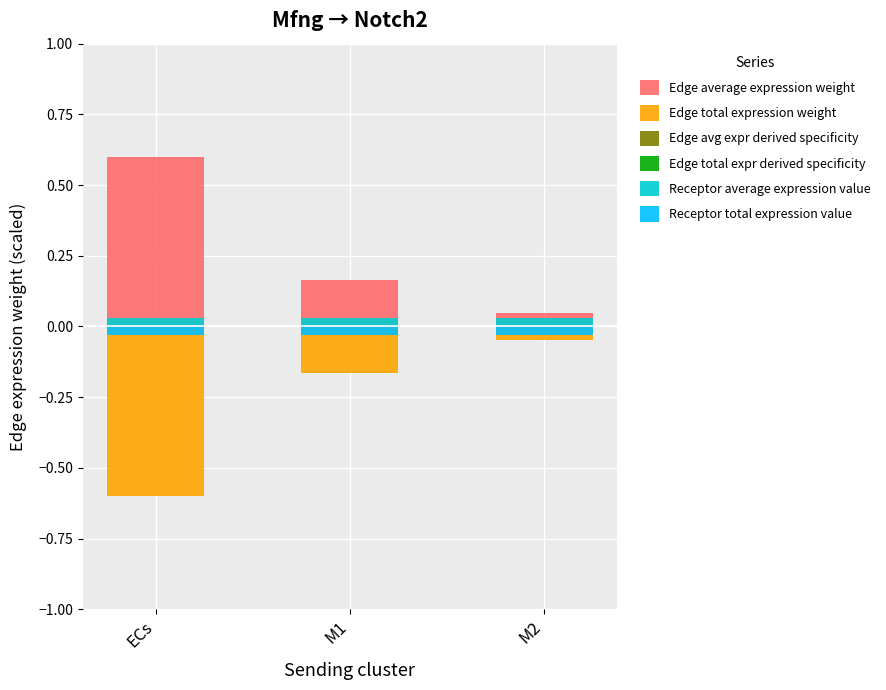

Reading left to right, transcribe all the data shown in this chart.

Edge average expression weight: ECs=0.6	M1=0.2	M2=0.0
Edge total expression weight: ECs=-0.6	M1=-0.2	M2=-0.0
Edge avg expr derived specificity: ECs=0.0	M1=0.0	M2=0.0
Edge total expr derived specificity: ECs=-0.0	M1=-0.0	M2=-0.0
Receptor average expression value: ECs=0.0	M1=0.0	M2=0.0
Receptor total expression value: ECs=-0.0	M1=-0.0	M2=-0.0